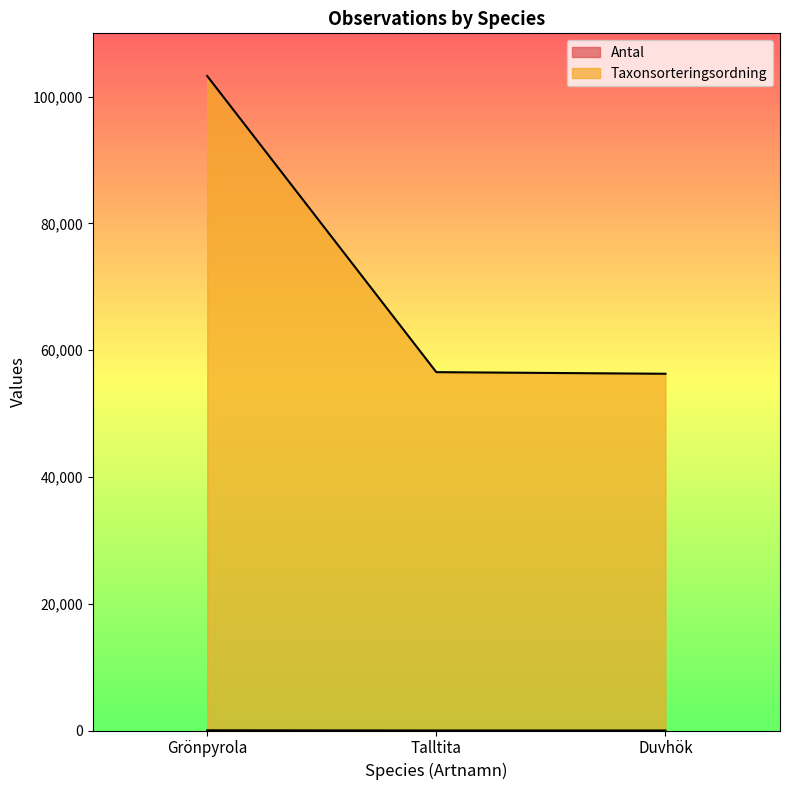

Where does the Taxonsorteringsordning series first go above 56540?

Grönpyrola